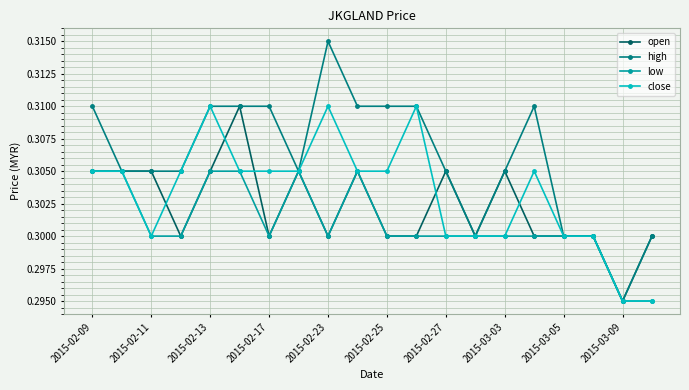

What is the sum of all low values?

6.0